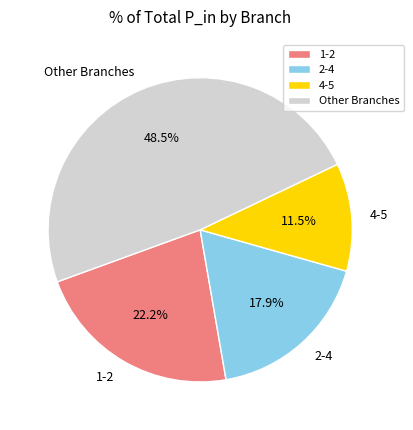

What is the smallest slice in the pie chart?

4-5